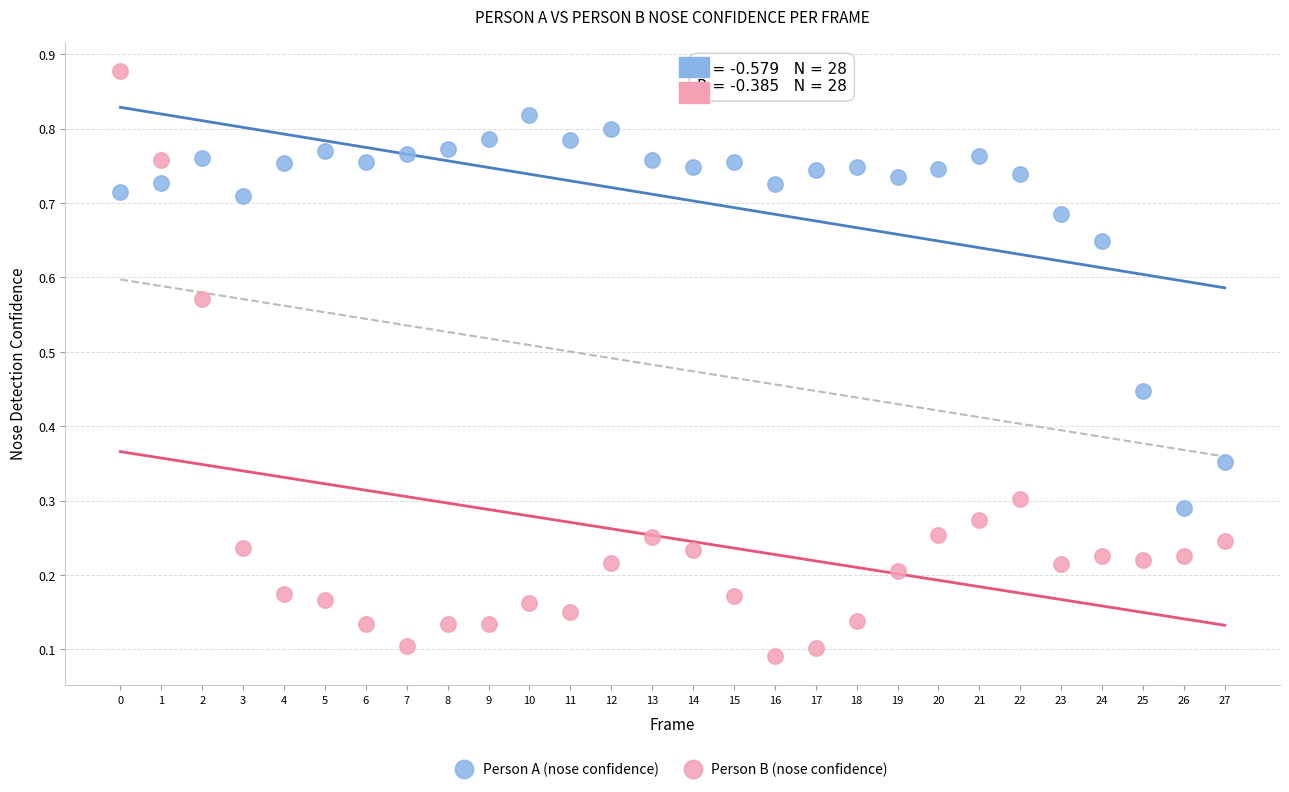

Which series reaches the maximum Y coordinate?

Person B (nose confidence)